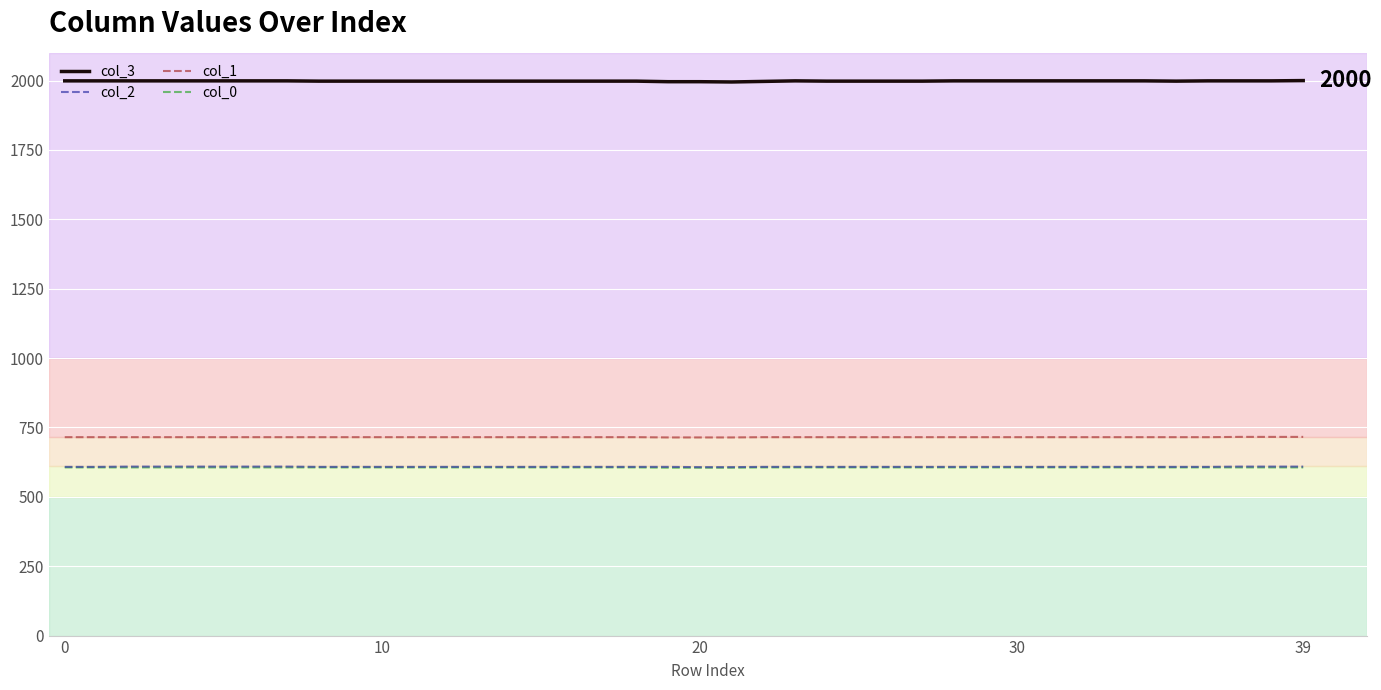

True or false: col_1 and col_3 cross at least once.

False